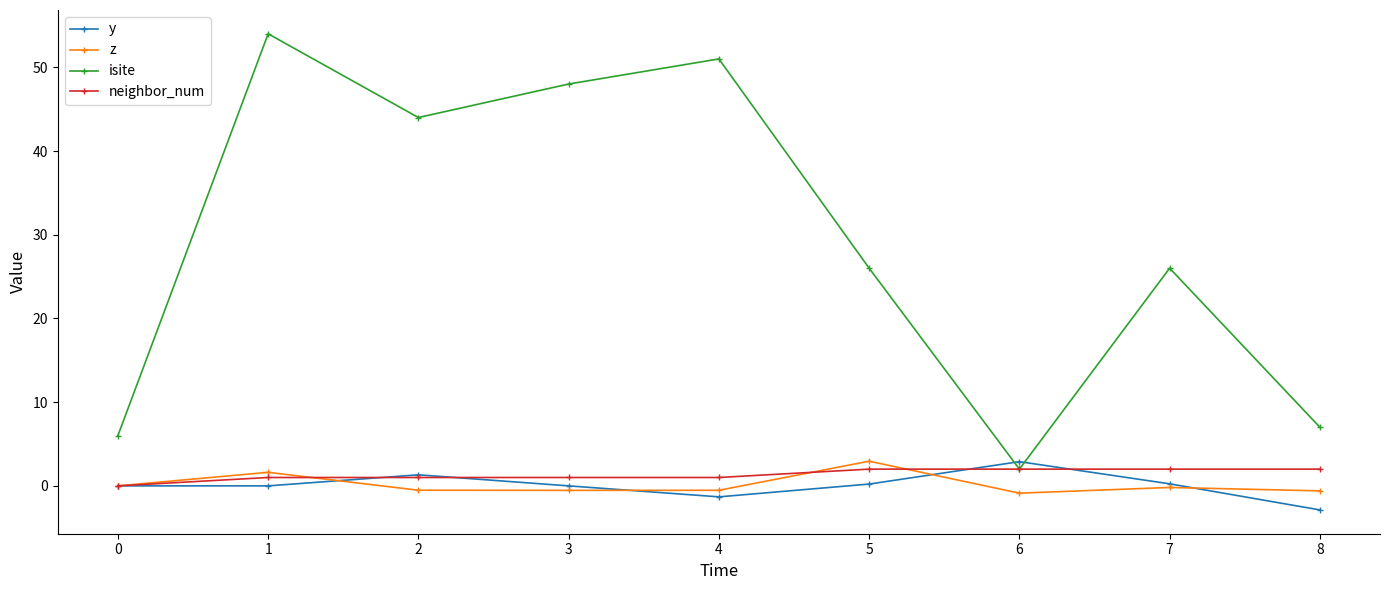

Is it true that isite equals 51.0 at 4?

True